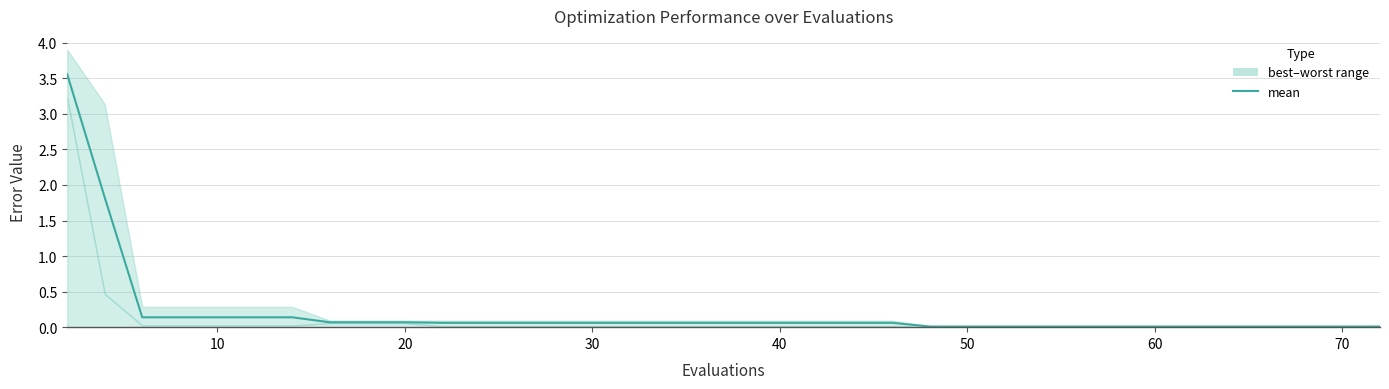

True or false: there are more than 1 points higher than both neighbors.

False